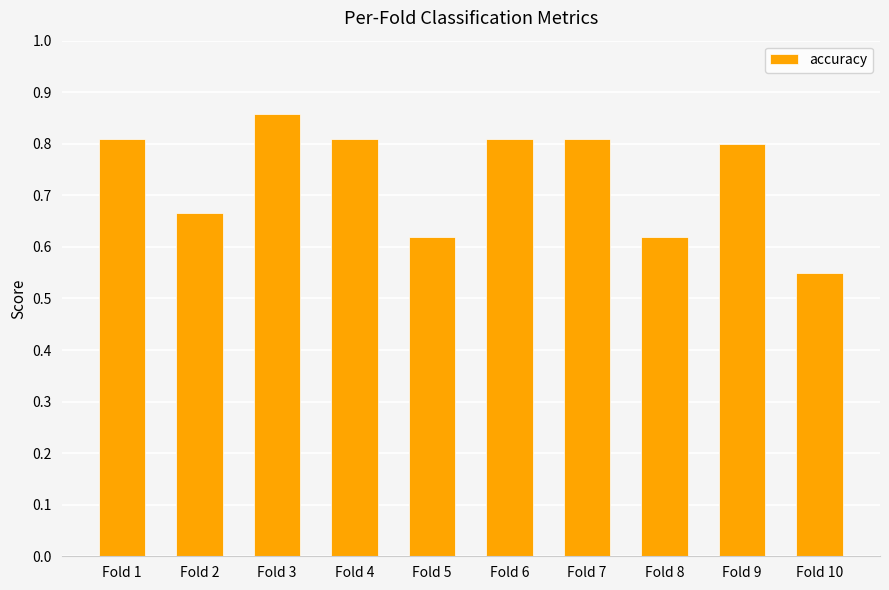

What is the difference between the maximum and minimum values?

0.3